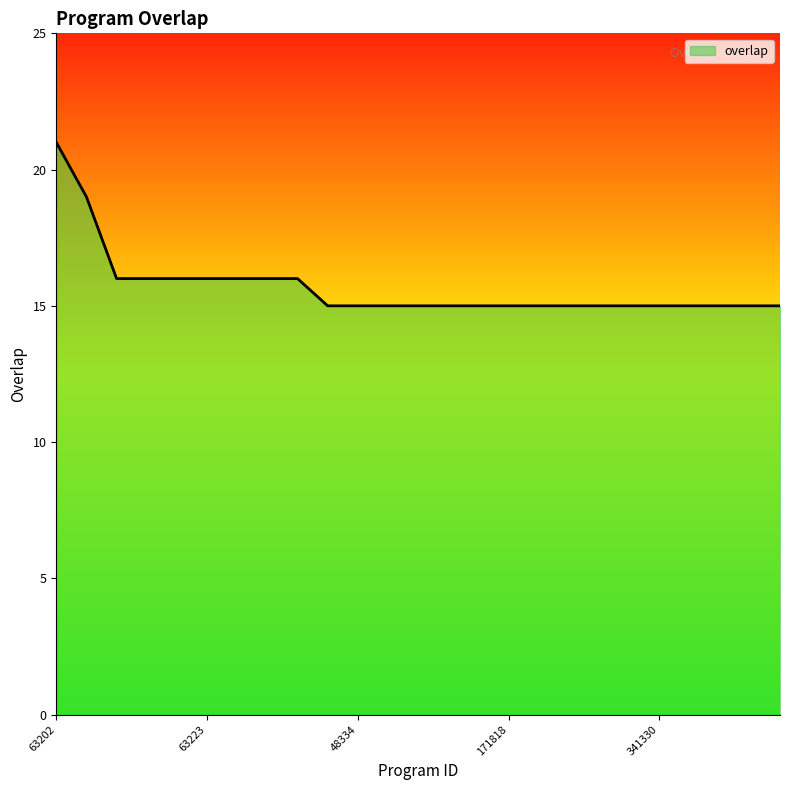

What is the minimum value shown in the chart?

15